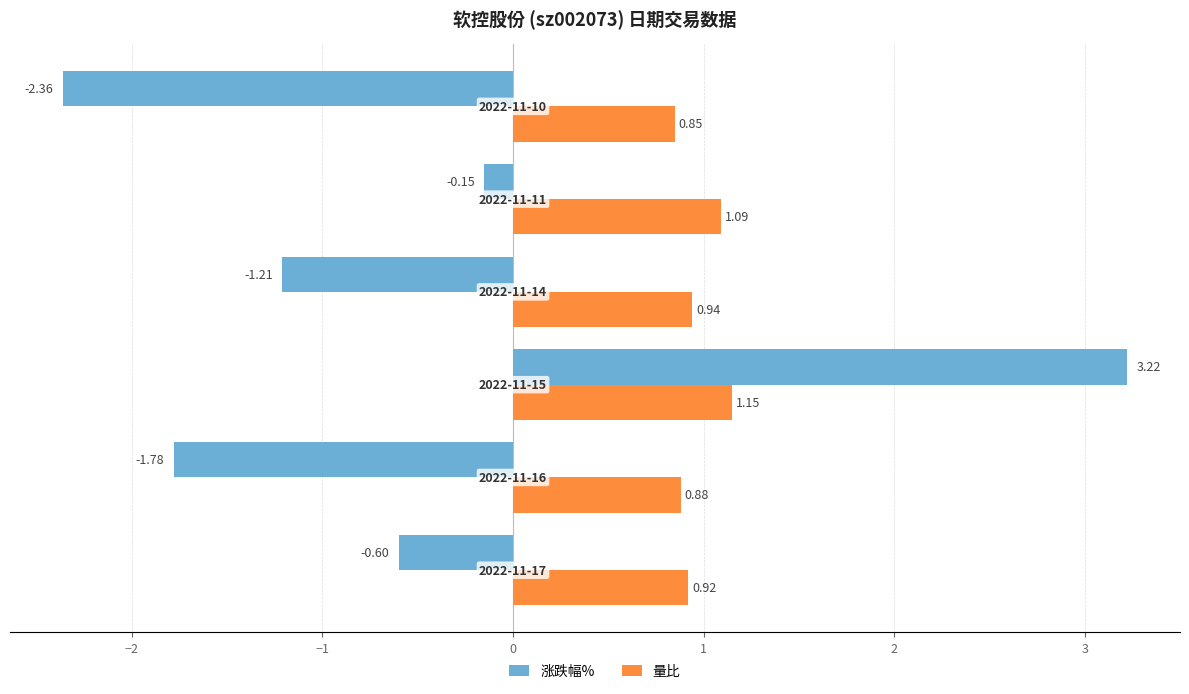

How many series are shown in this chart?

2